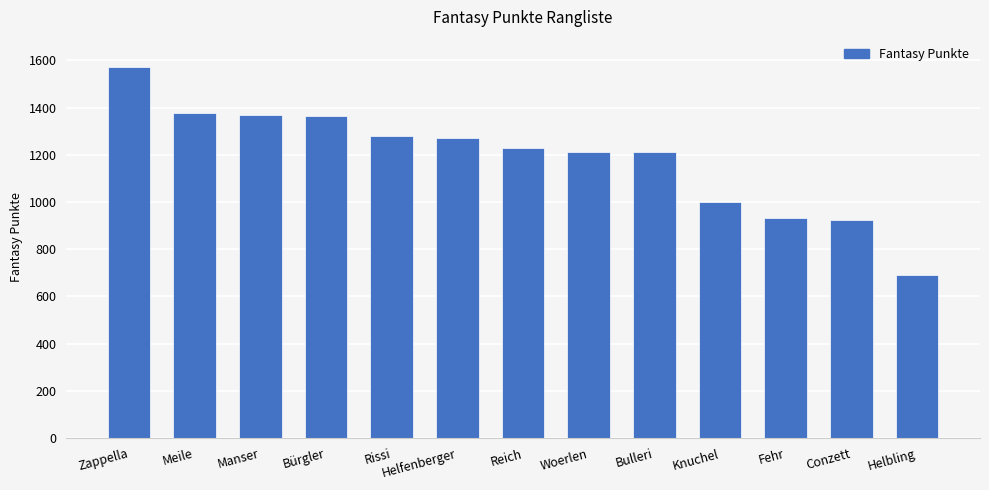

Read the value at Zappella, to the nearest 10.

1570